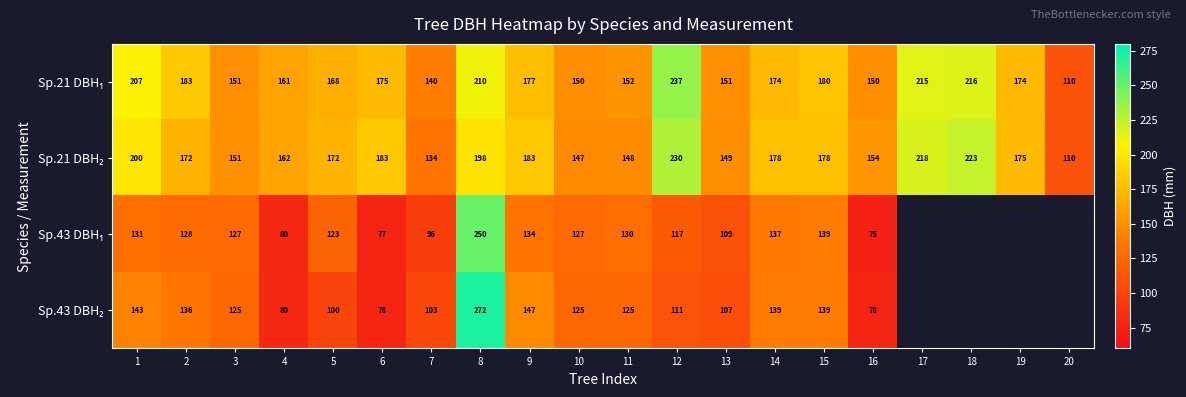

What is the total value across all series at 12?

695